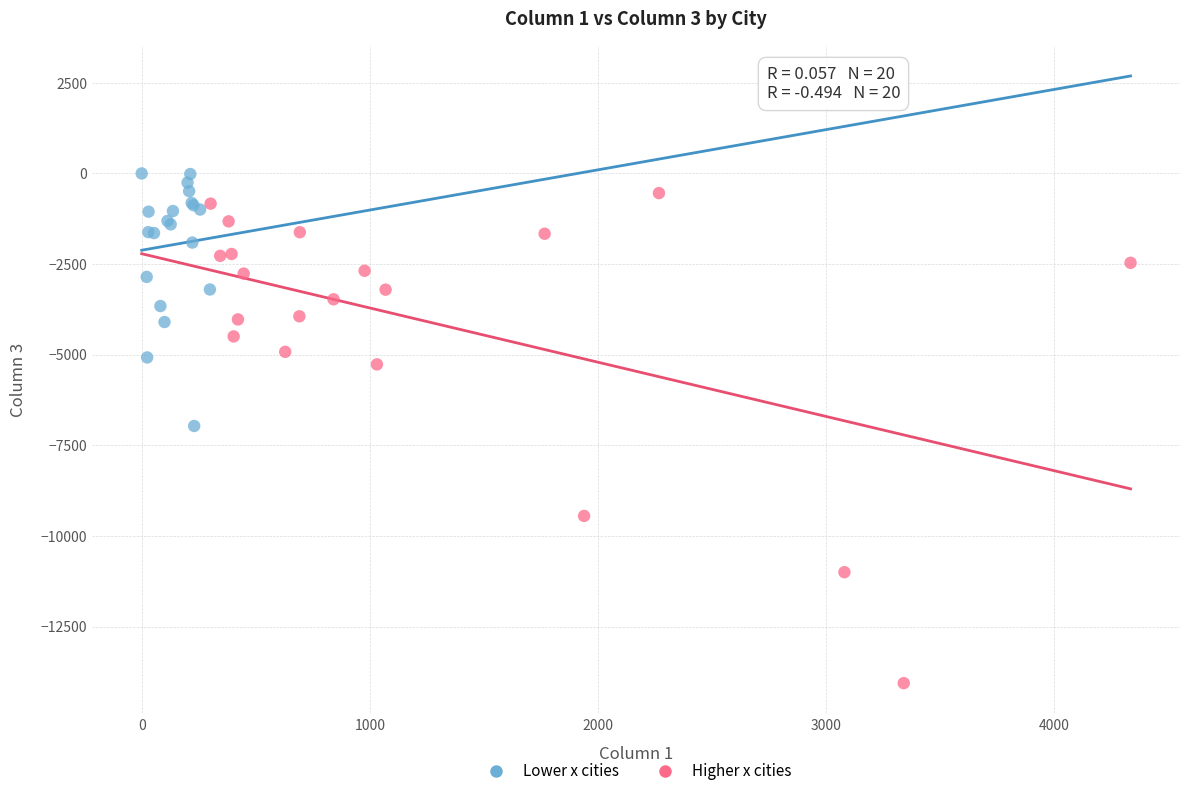

Which series has the widest spread of Y values?

Higher x cities